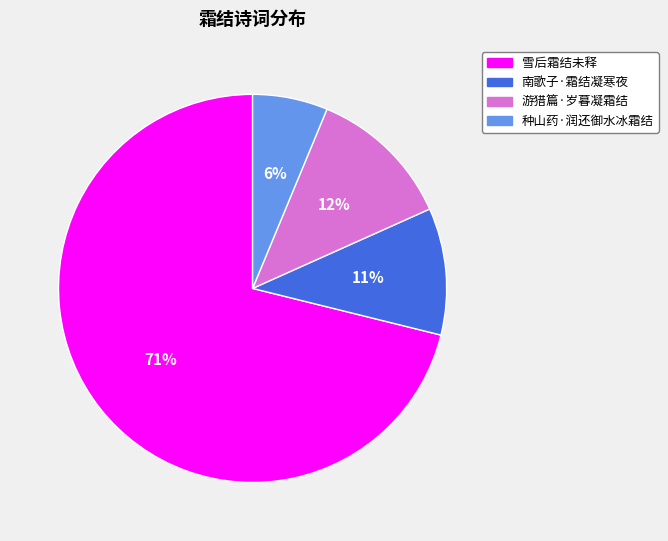

To the nearest percent, what is the difference between the largest and smallest slice percentages?

65%